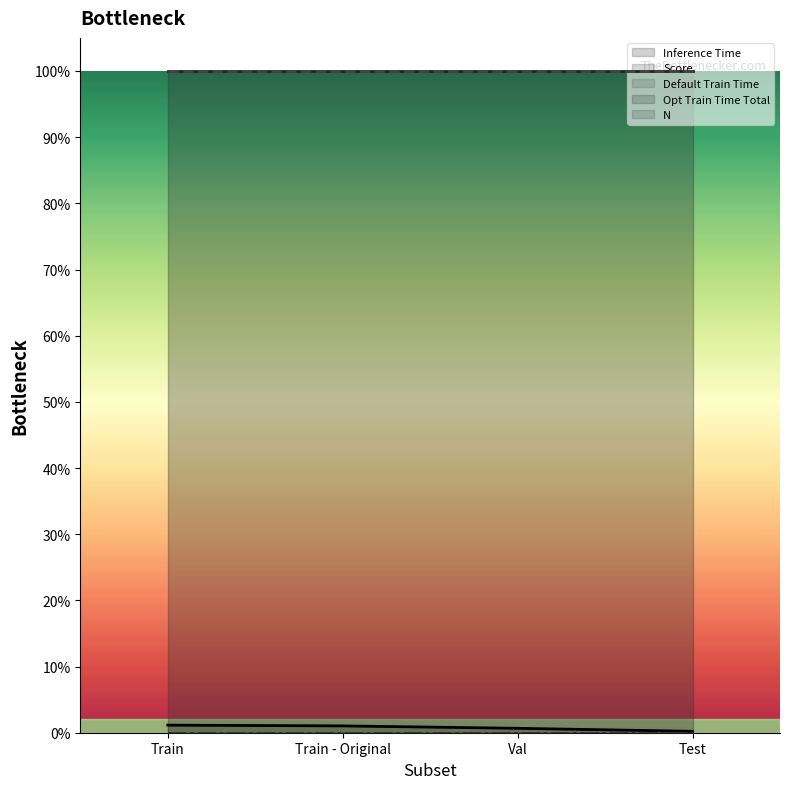

True or false: Opt Train Time Total has more than 2 interior local peaks.

False